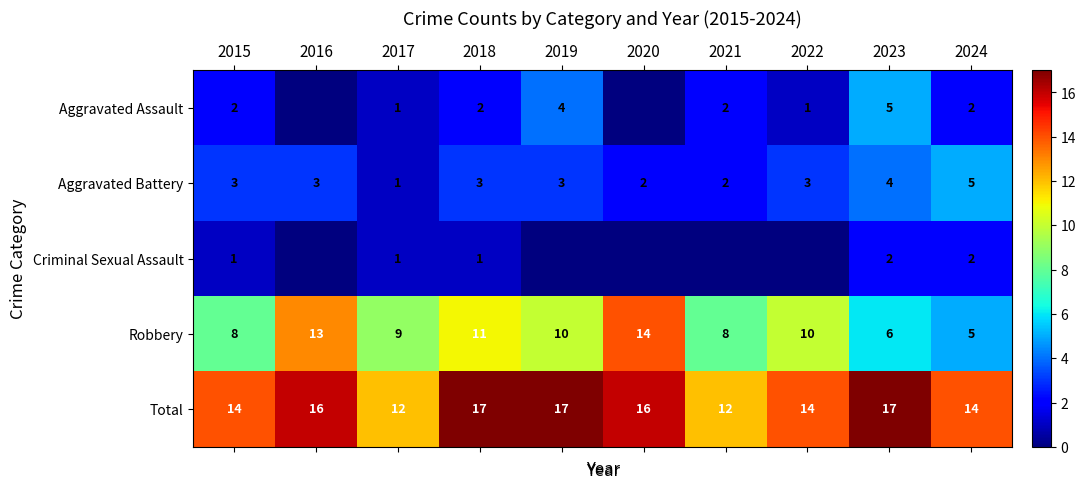

What is the average value of the Aggravated Battery series?

3